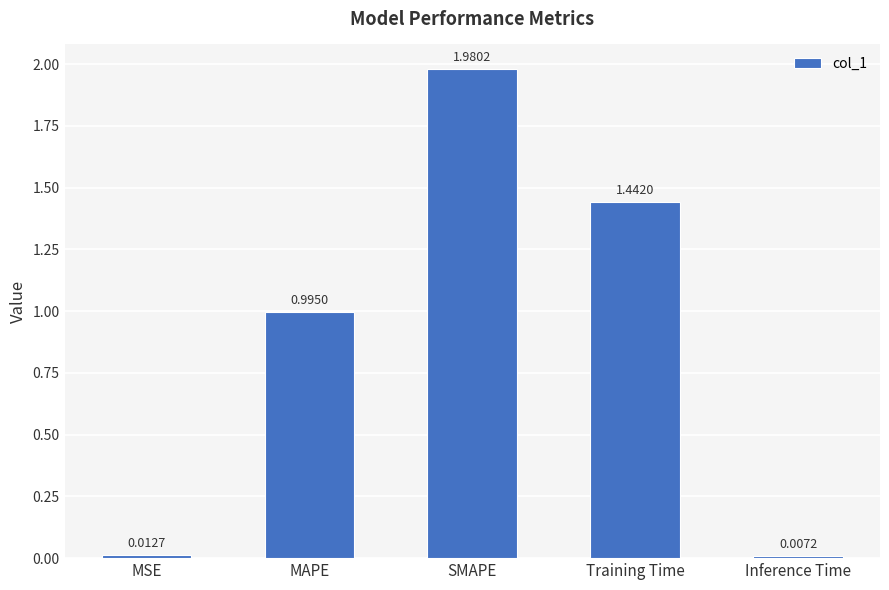

What is the sum of all values?

4.4